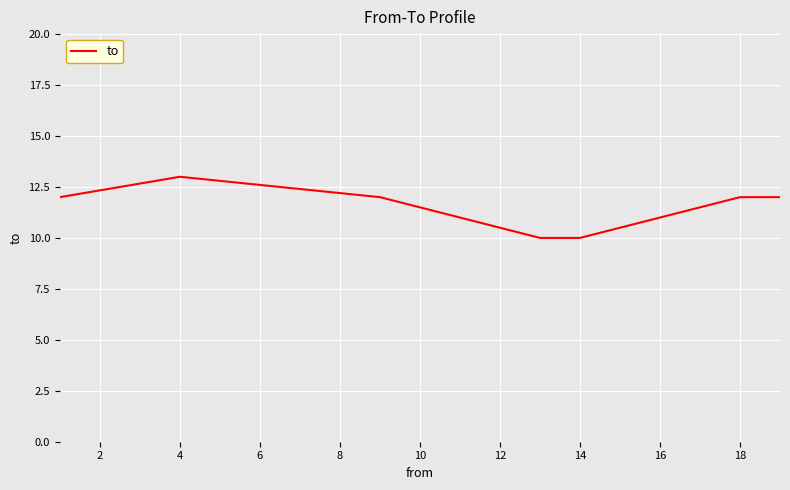

What is the smallest value displayed?

10